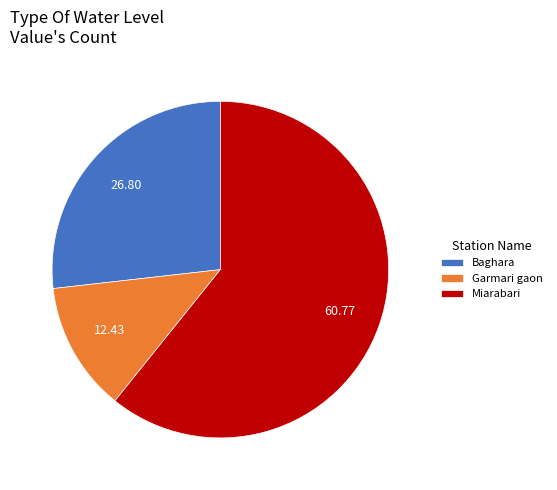

Does Miarabari represent more than half of the total?

Yes